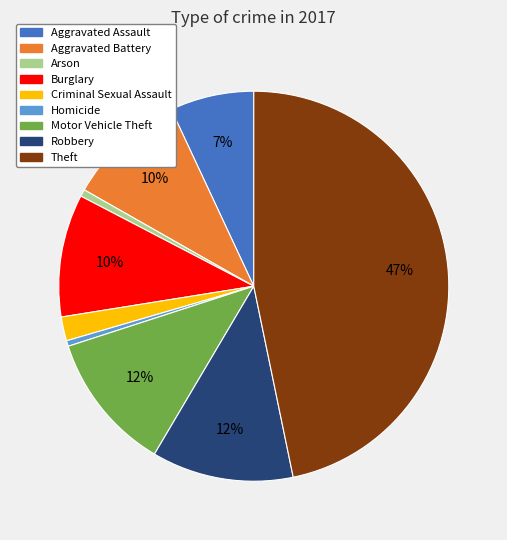

To the nearest percent, what is the average slice percentage?

11%